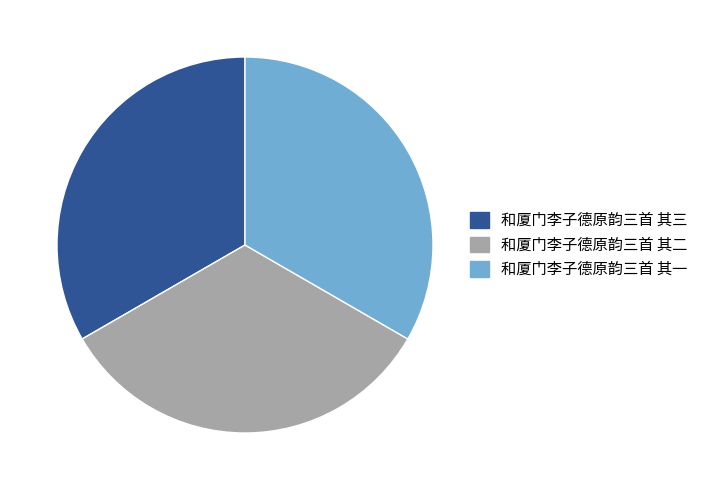

Is the sum of 和厦门李子德原韵三首 其二 and 和厦门李子德原韵三首 其一 greater than half?

Yes